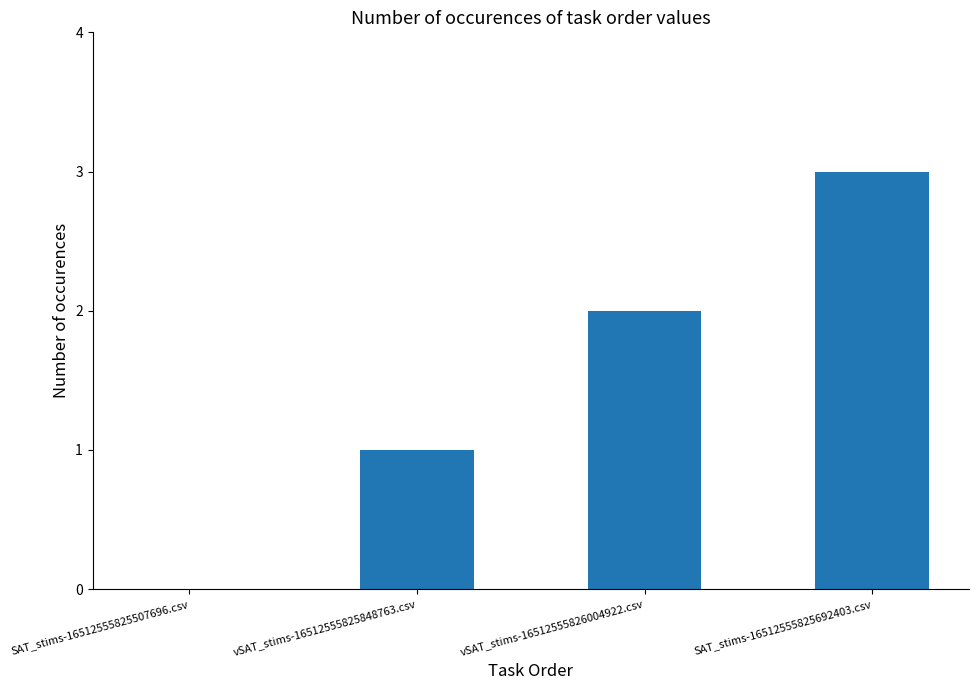

Between vSAT_stims-16512555825848763.csv and SAT_stims-16512555825507696.csv, which is larger?

vSAT_stims-16512555825848763.csv